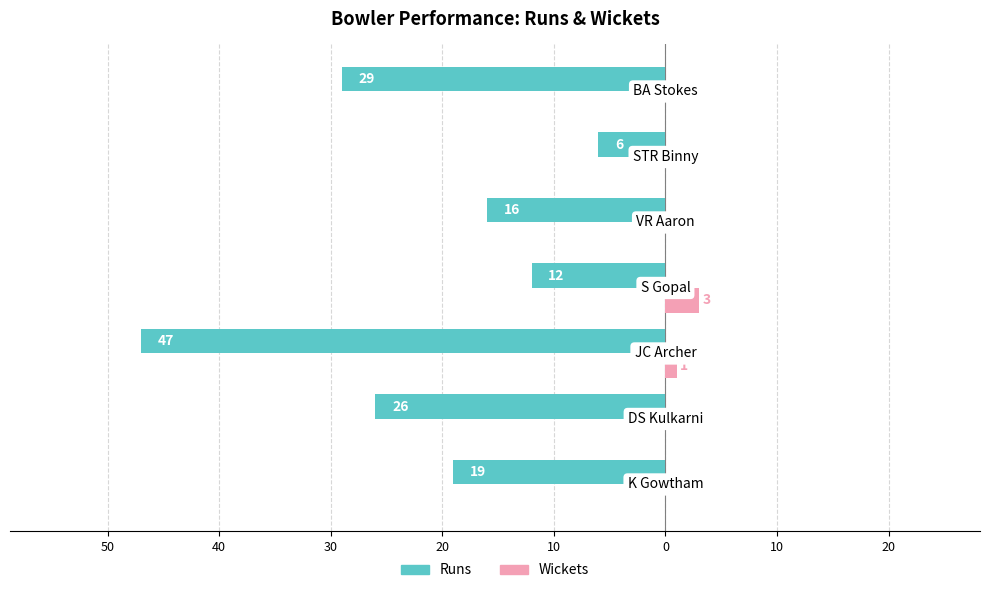

What are all the series names shown in the legend?

Runs, Wickets